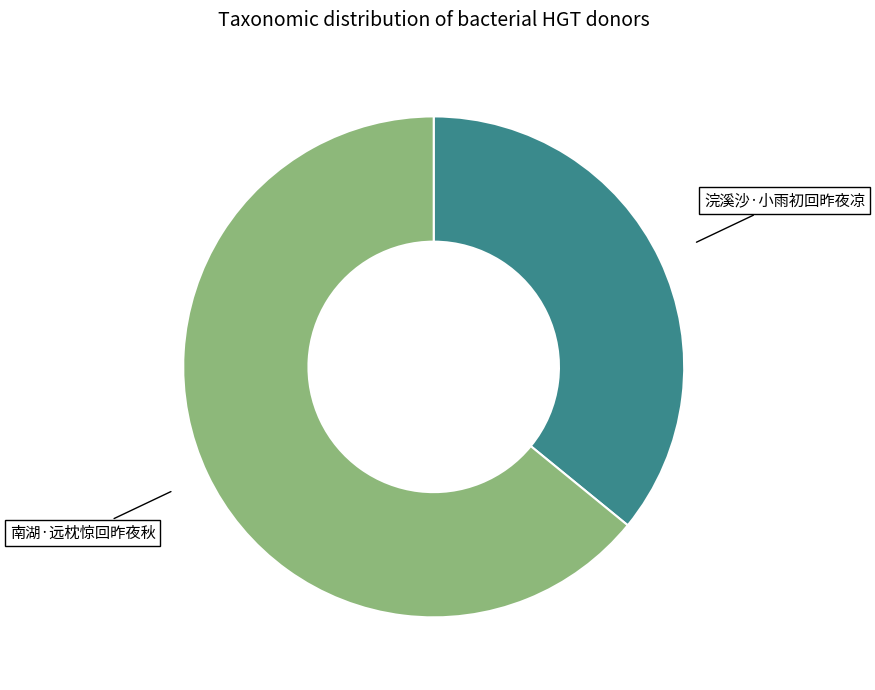

How many segments does this pie chart have?

2